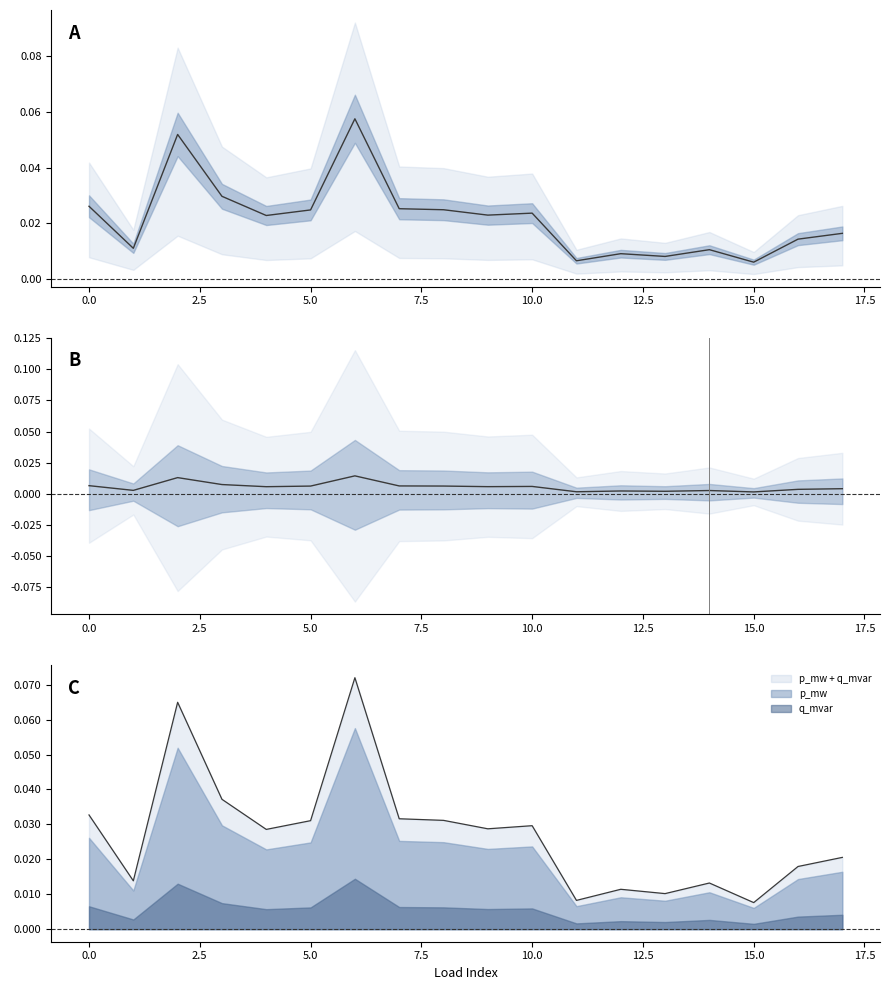

In q_mvar, how many points are lower than both neighbors (excluding endpoints)?

6